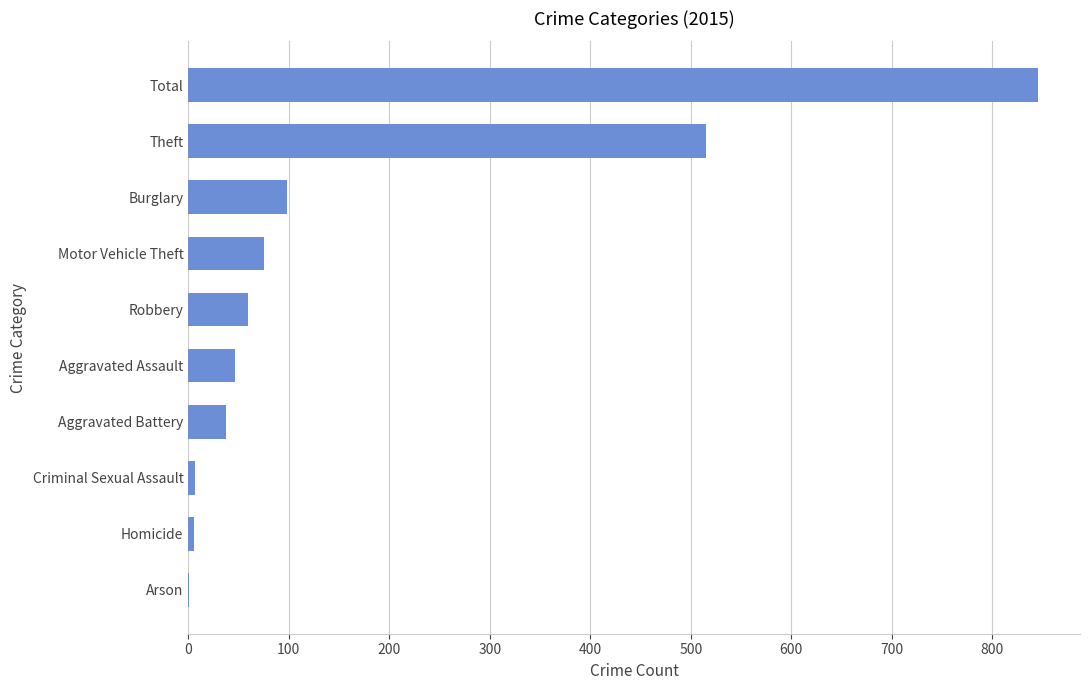

Which label corresponds to the largest value in the chart?

Total